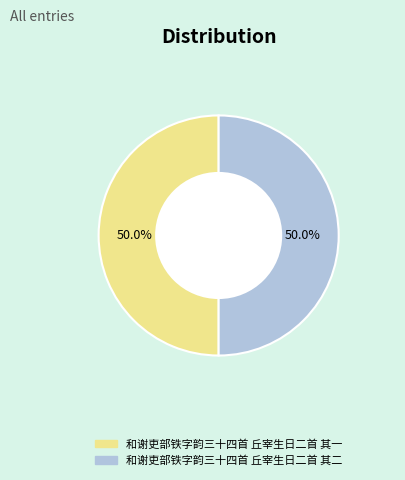

What portion of the pie excludes 和谢吏部铁字韵三十四首 丘宰生日二首 其一?

50.0%